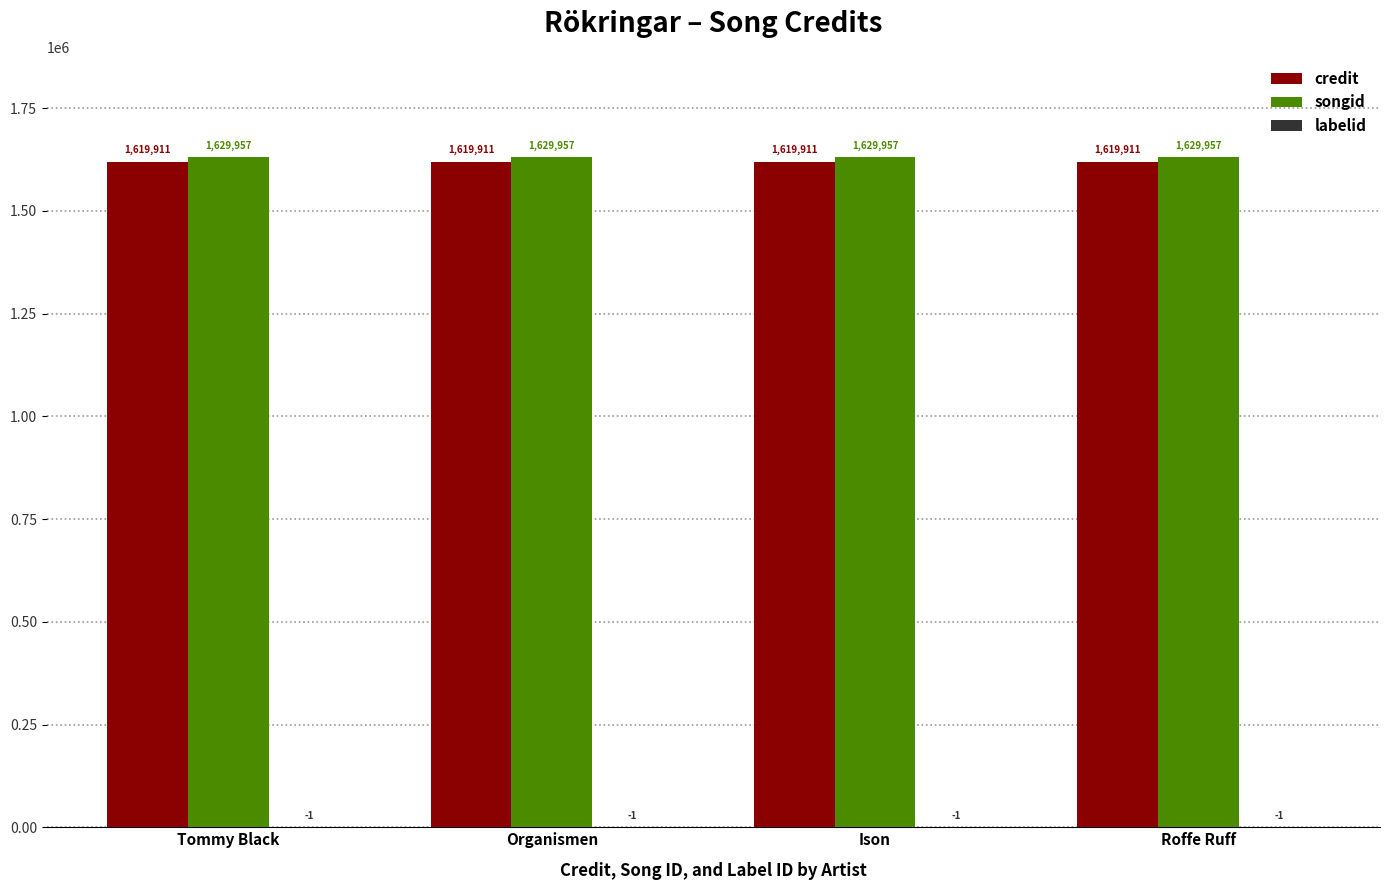

What is the sum of all songid values?

6519828